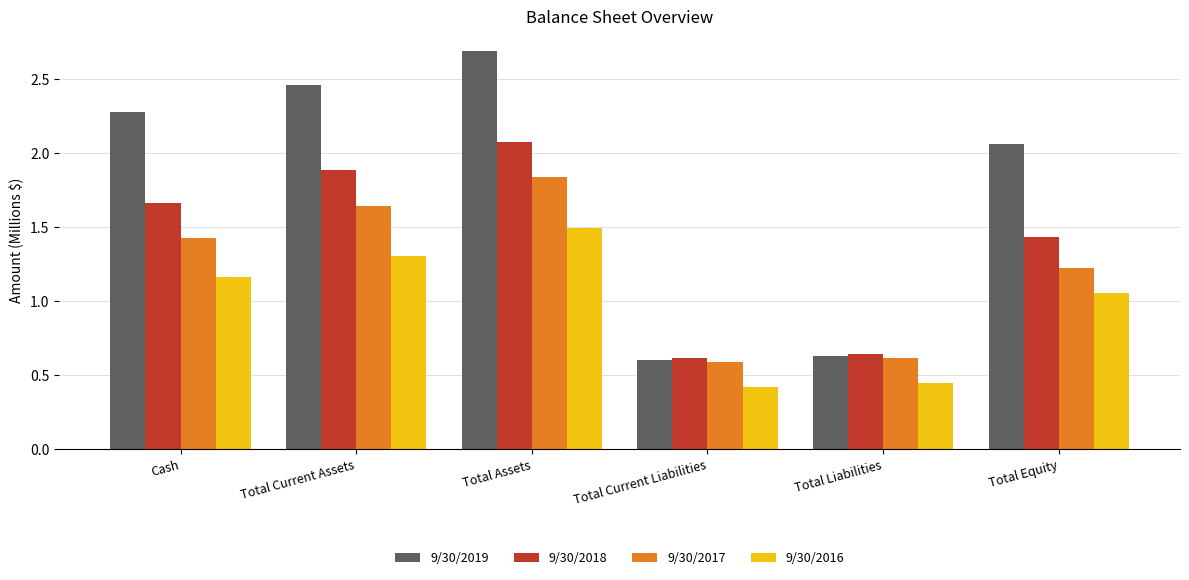

Rank the series at Total Assets from highest to lowest value.

9/30/2019, 9/30/2018, 9/30/2017, 9/30/2016